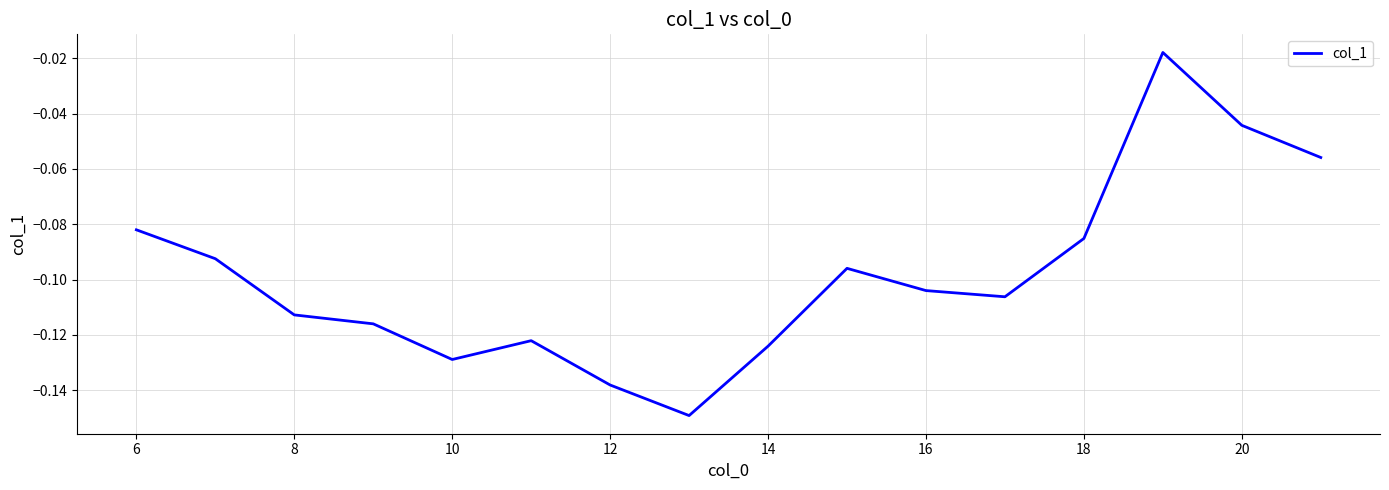

How many series are shown in this chart?

1